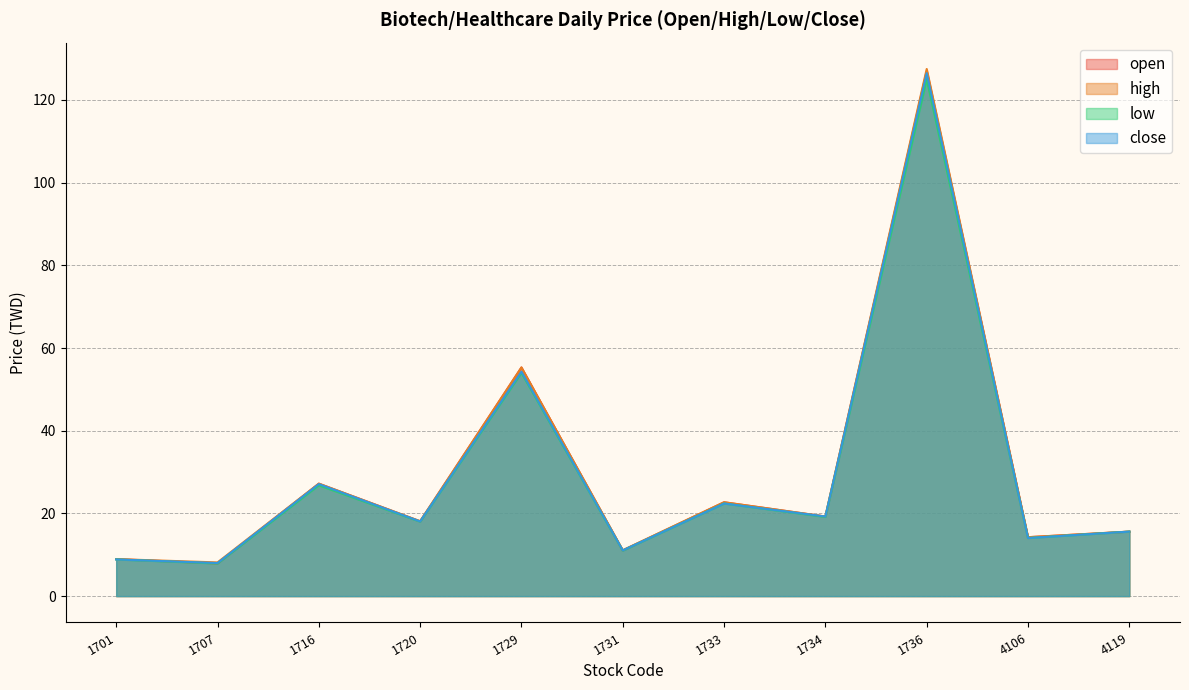

What is the lowest value of the high series?

8.2